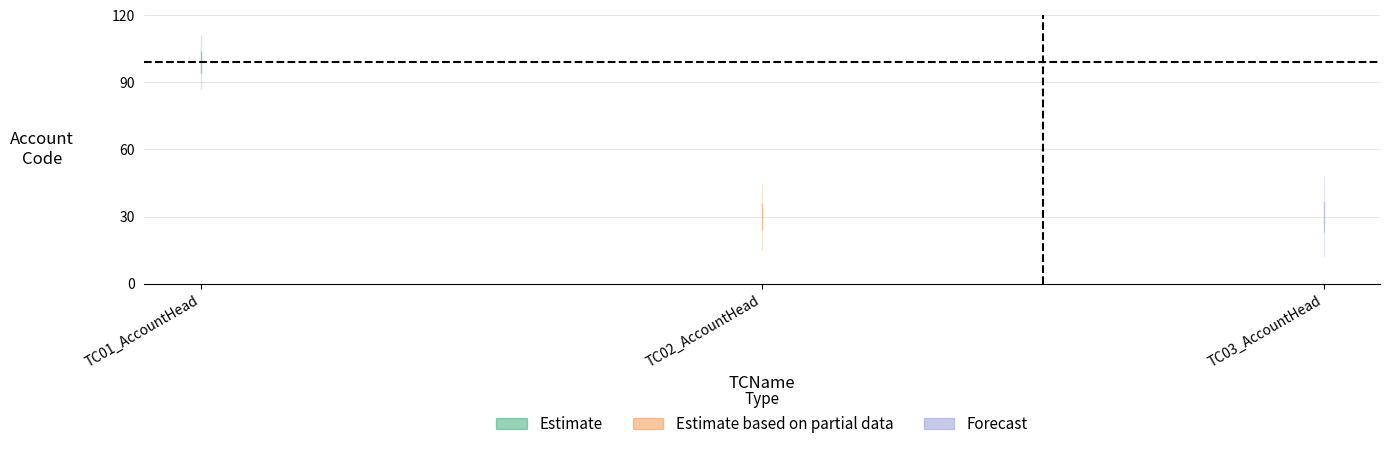

At which label is the value closest to 64?

TC02_AccountHead